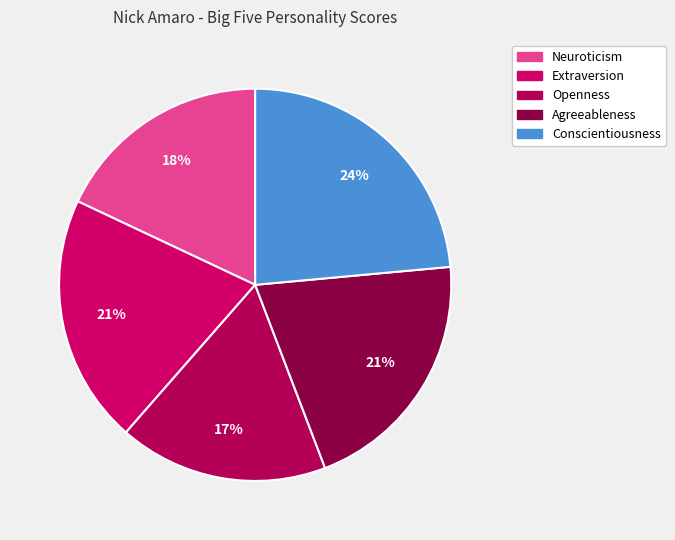

What portion of the pie excludes Extraversion?

79.4%